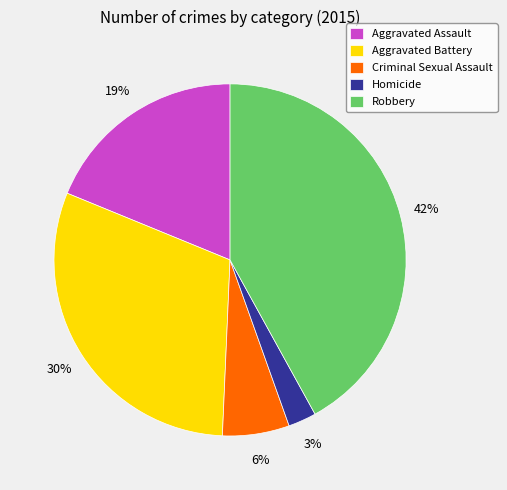

What percentage is the Aggravated Assault slice, to the nearest percent?

19%